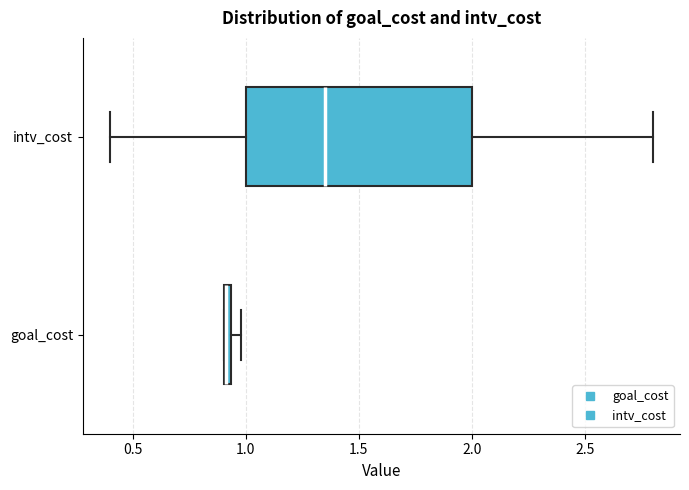

Which box is the widest, from its left edge to its right edge?

intv_cost